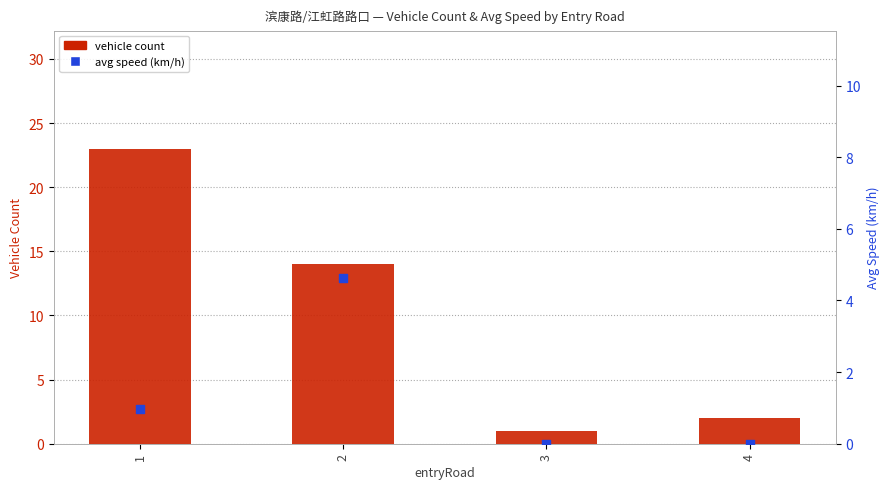

What are all the series names shown in the legend?

vehicle count, avg speed (km/h)